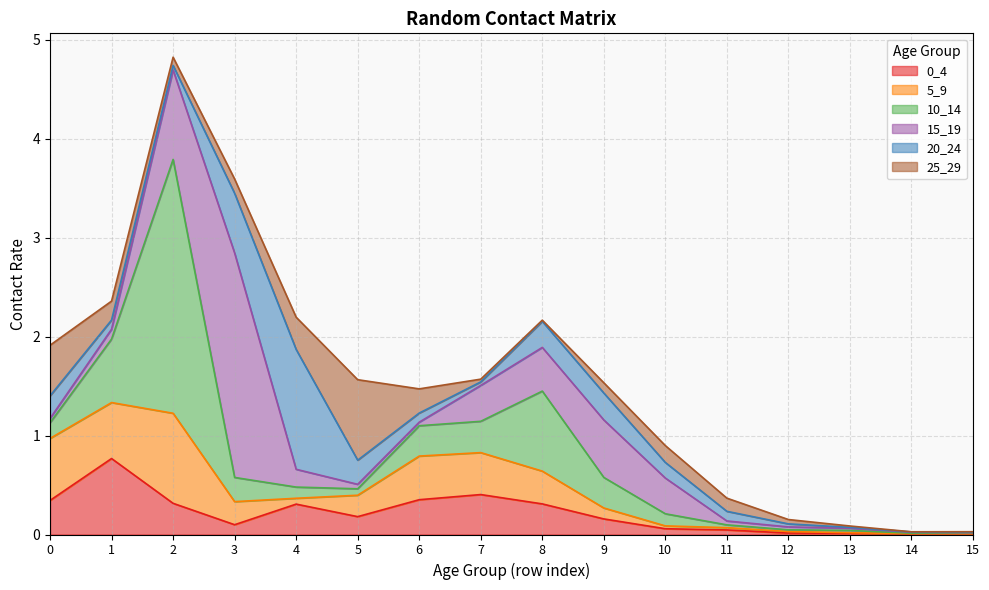

Where do 0_4 and 5_9 first cross each other?

0 and 1